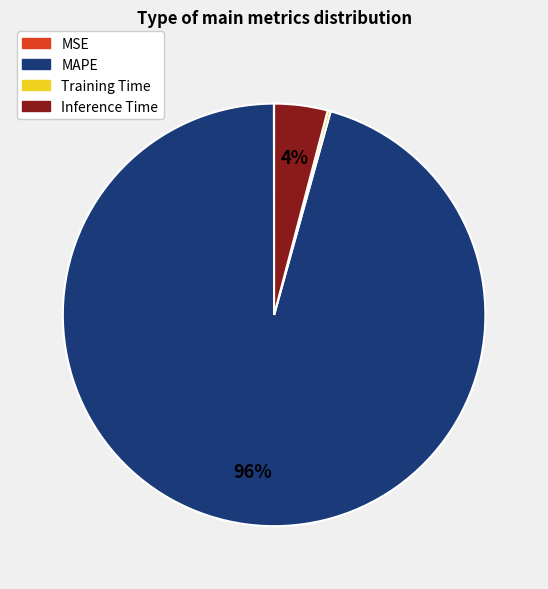

Which category accounts for the majority?

MAPE